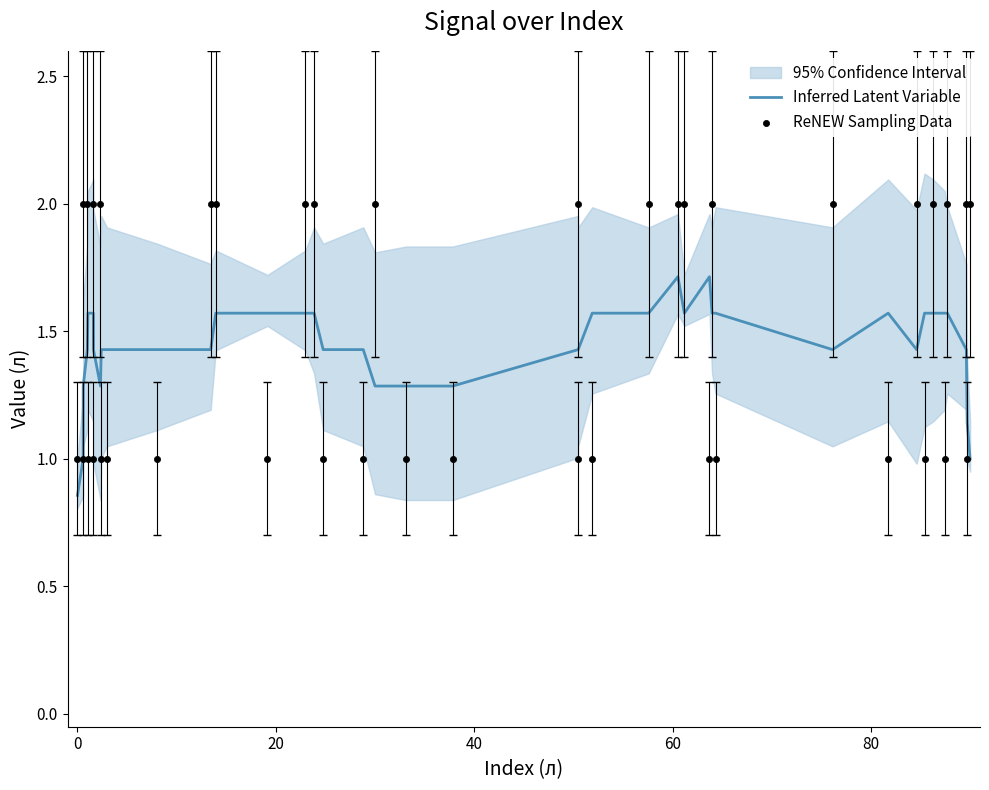

Which series has the largest total across all categories?

ReNEW Sampling Data